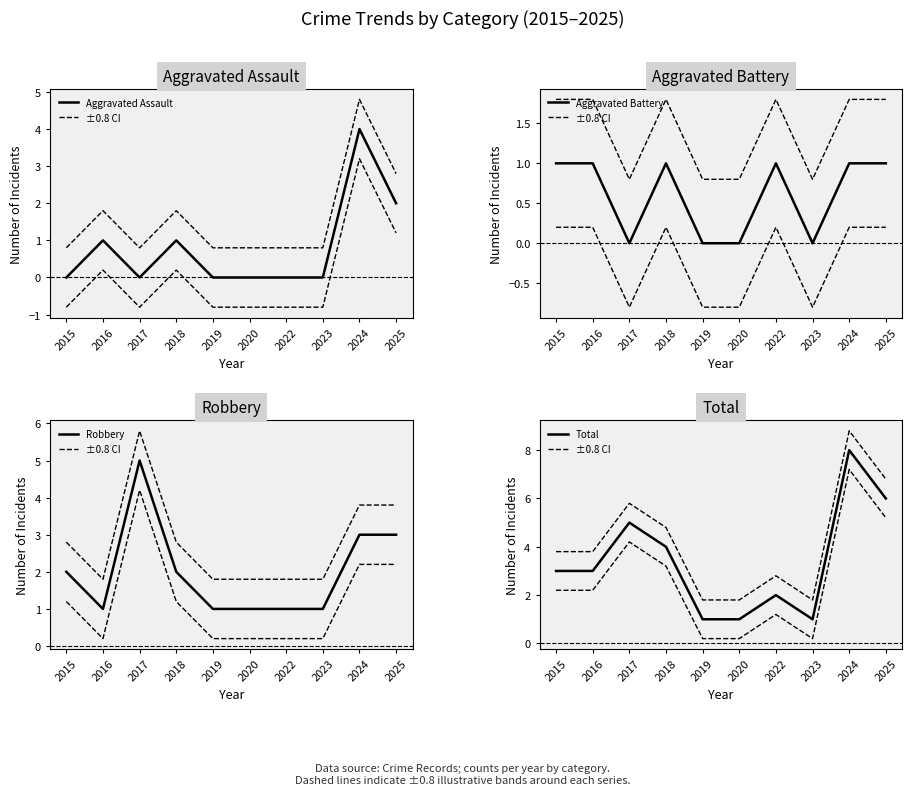

At which label does Total first exceed 3?

2017